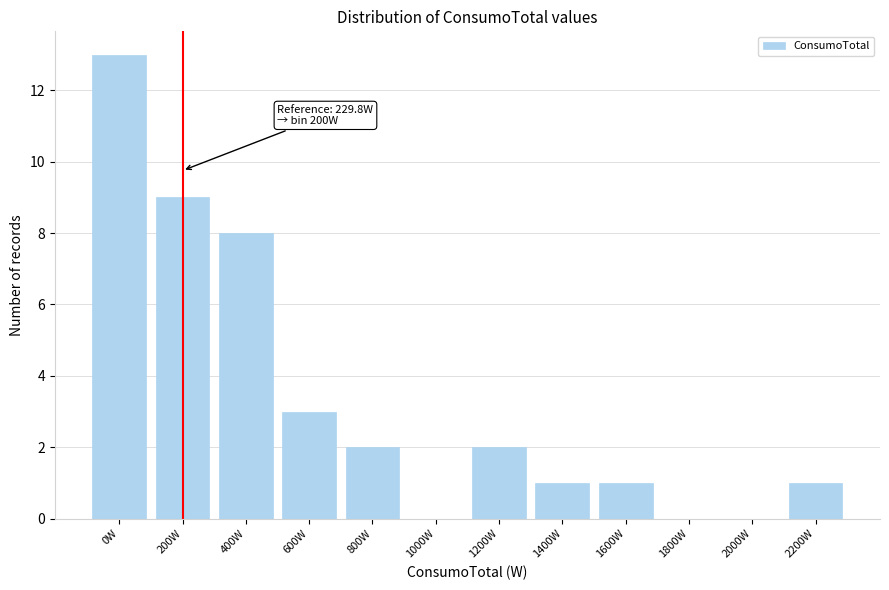

Reading right to left, extract all data points from this chart.

2200W=1	2000W=0	1800W=0	1600W=1	1400W=1	1200W=2	1000W=0	800W=2	600W=3	400W=8	200W=9	0W=13